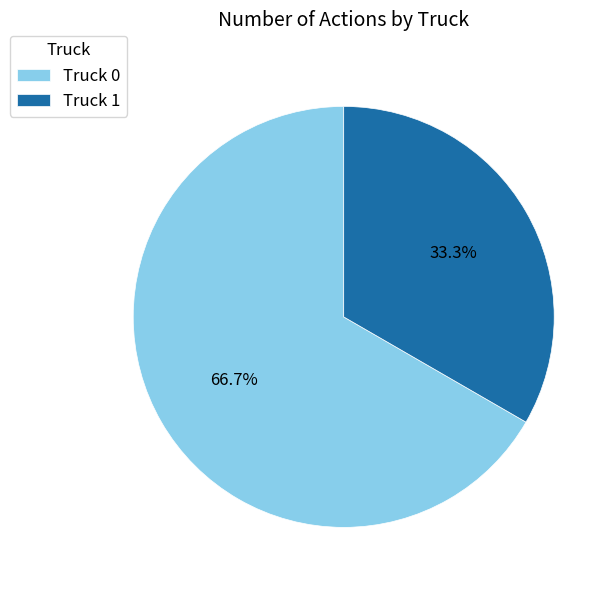

Is there a majority slice in this chart?

Yes